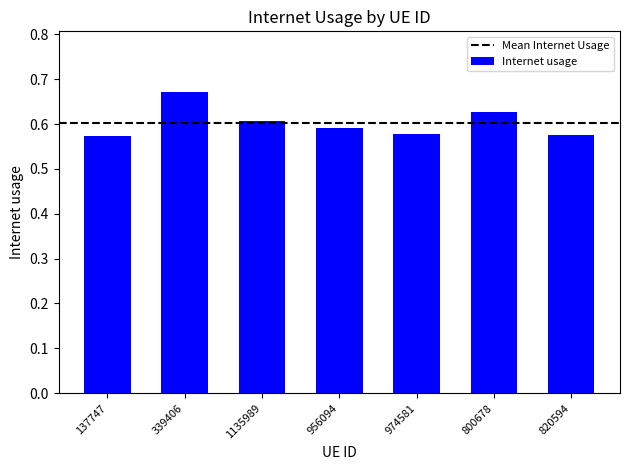

Which category has the highest value across all series?

339406